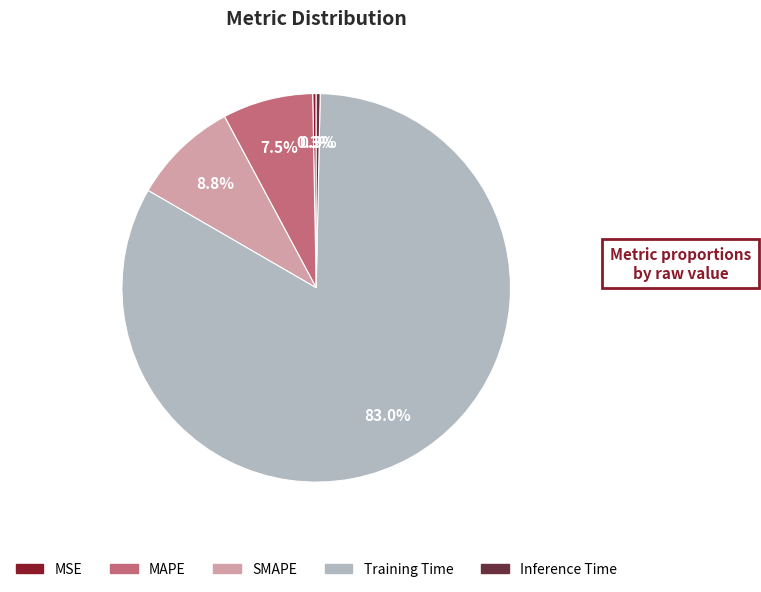

Which slice is the largest?

Training Time